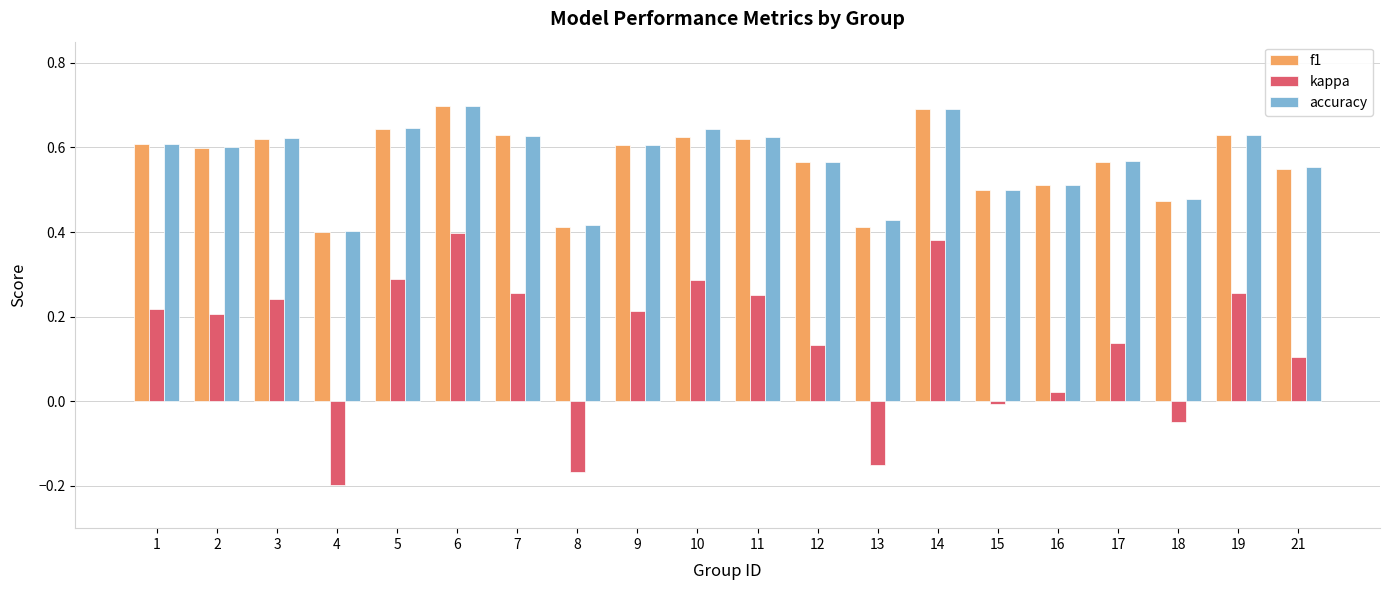

How many bars are there in total?

60